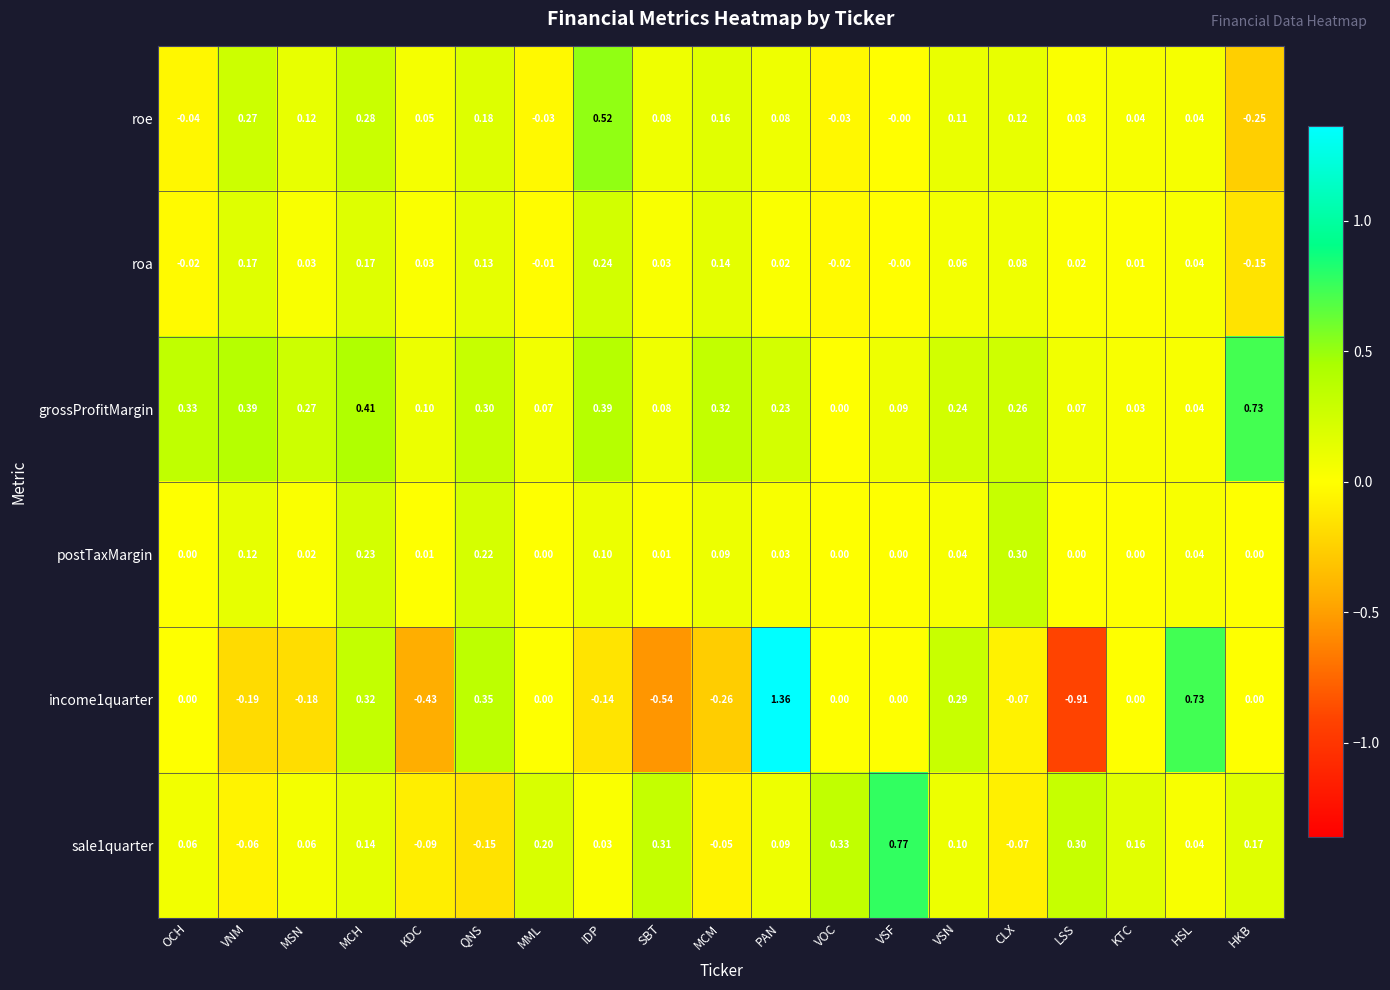

At which category does the chart reach its minimum across all series?

LSS